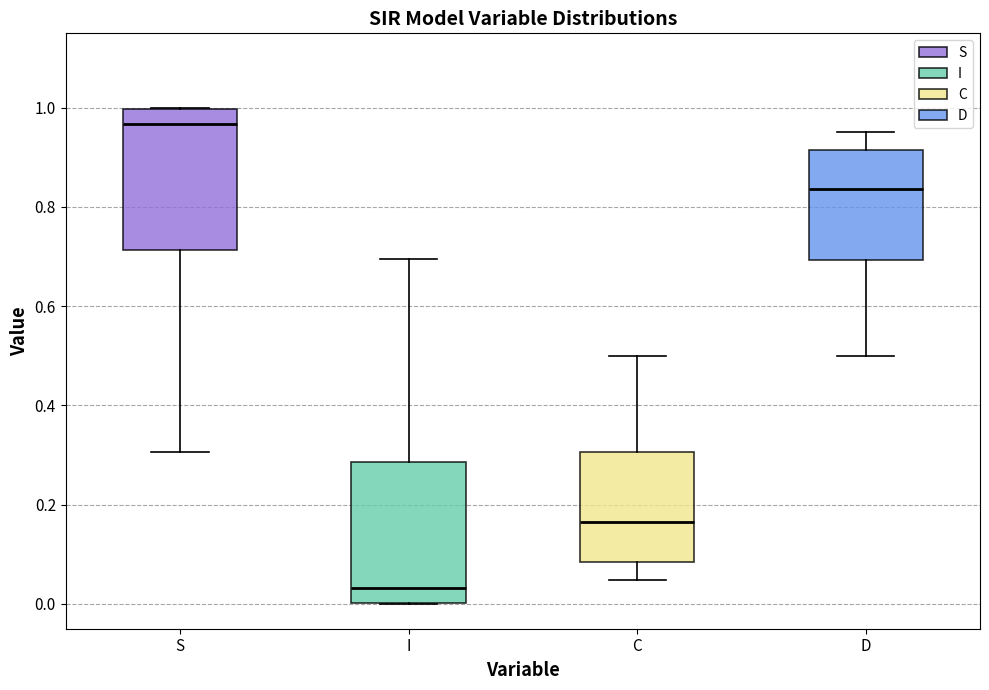

Reading left to right, transcribe this box plot: for each box, give where its median line is, the range the box spans, and where its two whiskers end, as read against the y-axis. The values are not printed on the chart, so give them approximately, as read against the axis.

S: median 0.96, box 0.72 to 1.00, whiskers 0.30 to 1.00
I: median 0.04, box 0.00 to 0.28, whiskers 0.00 to 0.70
C: median 0.16, box 0.08 to 0.30, whiskers 0.04 to 0.50
D: median 0.84, box 0.70 to 0.92, whiskers 0.50 to 0.96